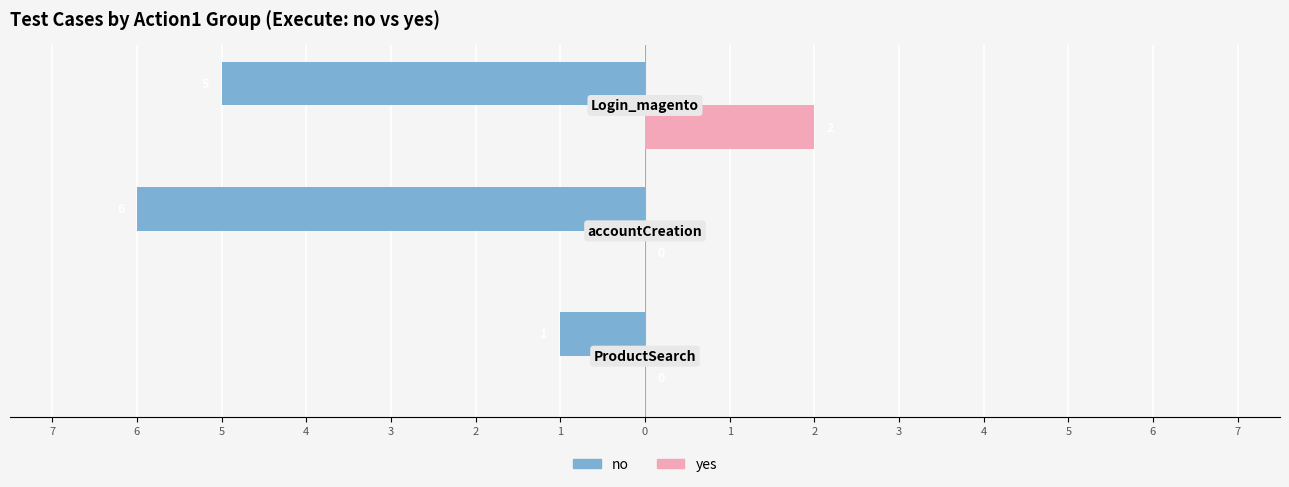

What is the average value of the yes series?

1